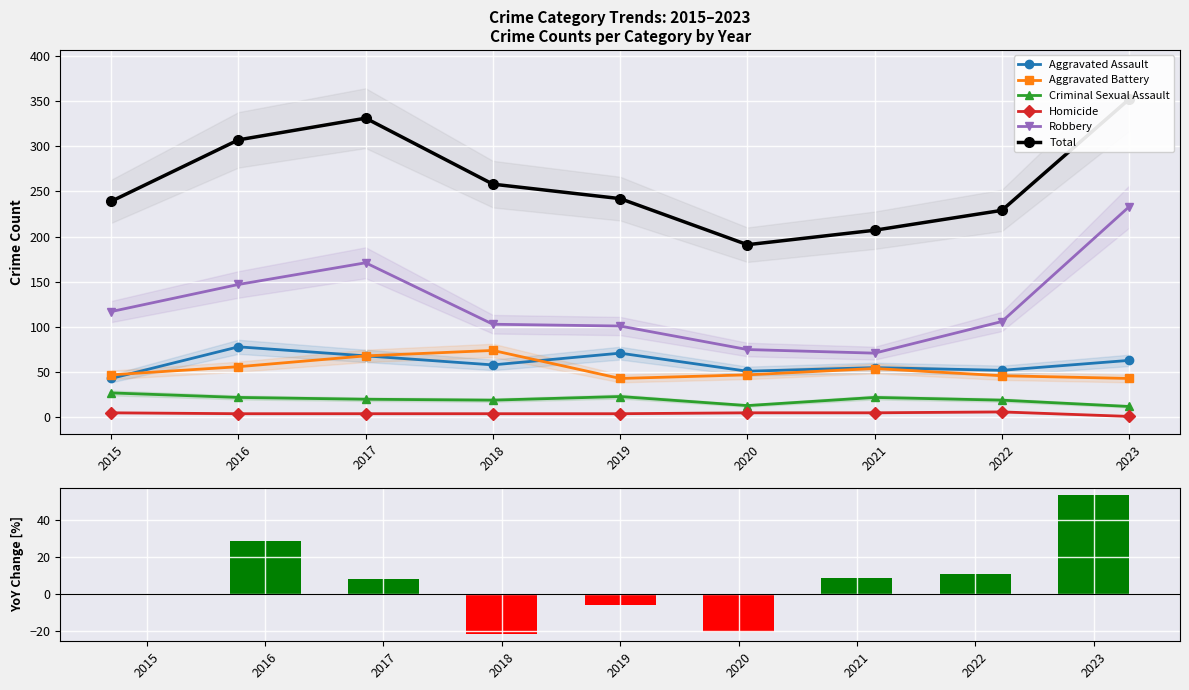

At which category does the chart reach its peak across all series?

2023